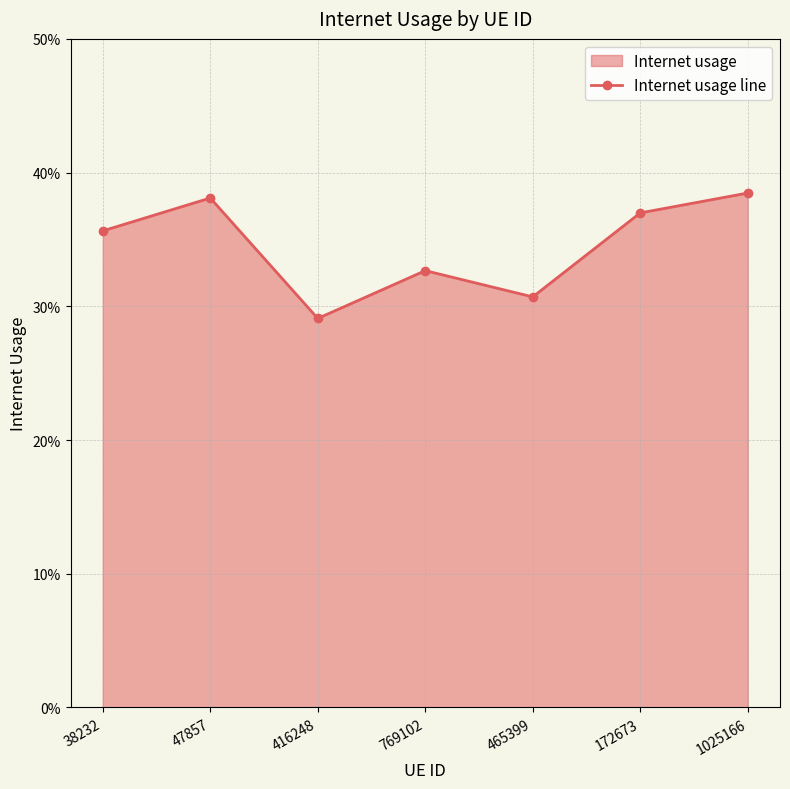

What is the difference between the second highest and minimum values?

0.1